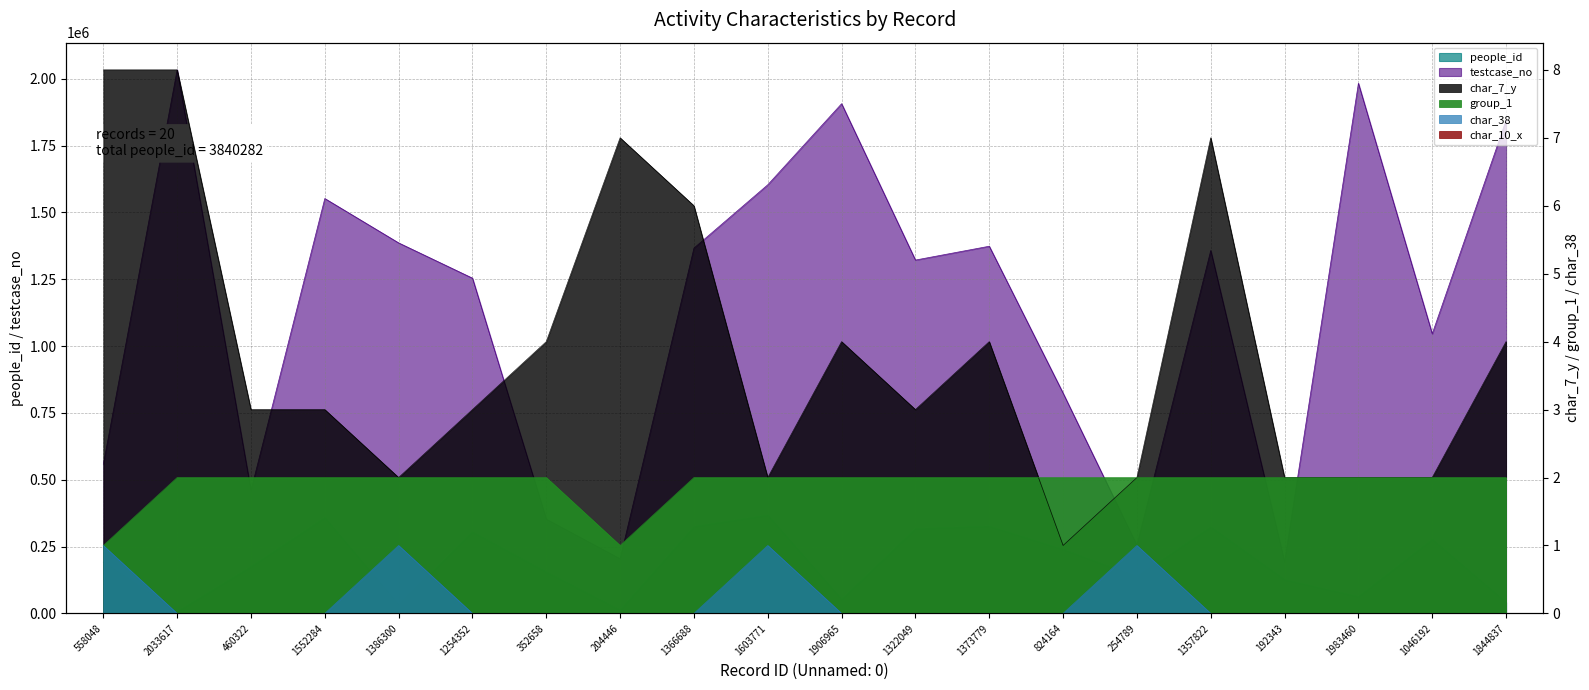

At how many categories does at least one series exceed 997688?

13